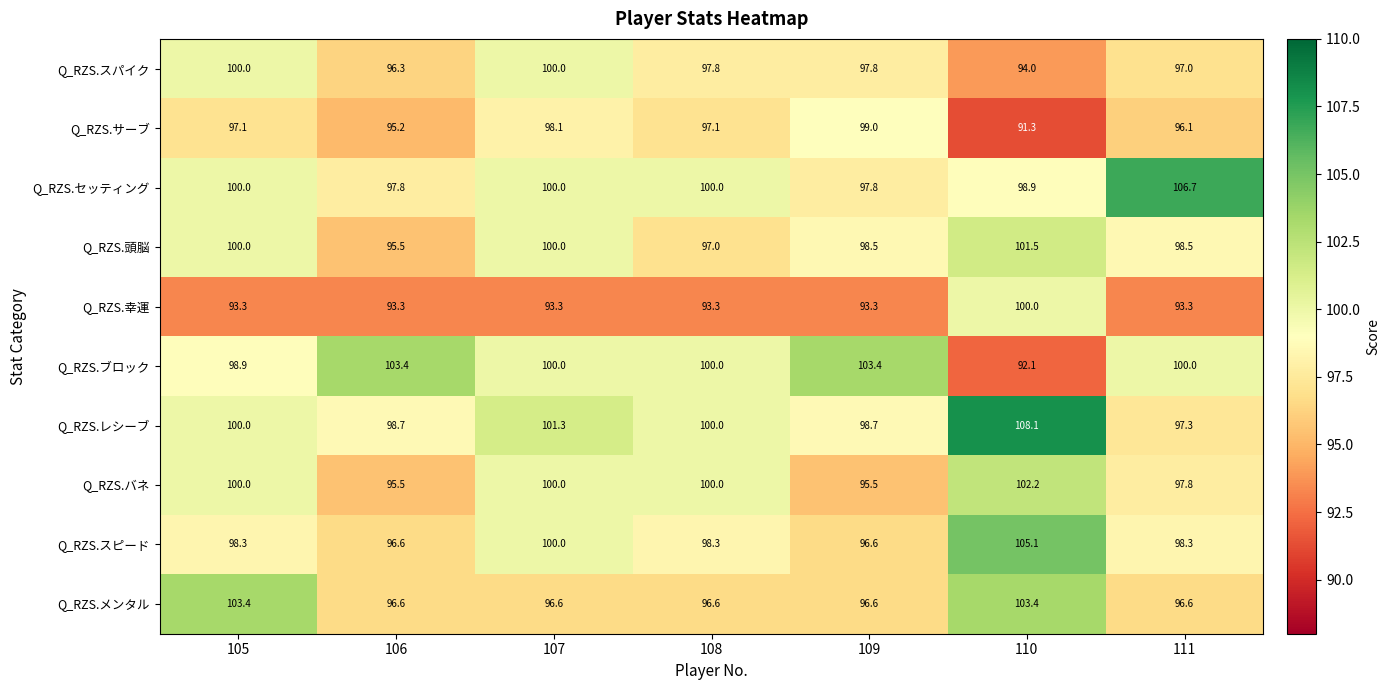

Which series has the largest range (max minus min)?

Q_RZS.ブロック